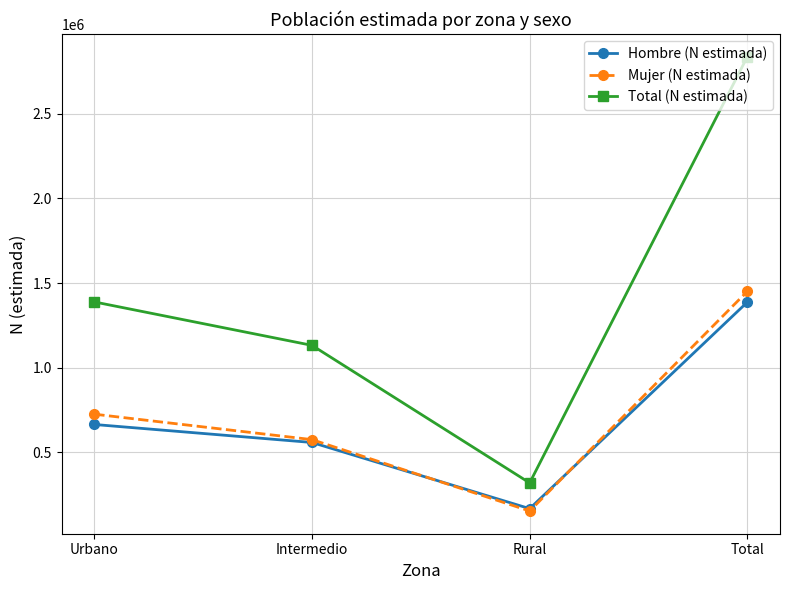

What are all the series names shown in the legend?

Hombre (N estimada), Mujer (N estimada), Total (N estimada)